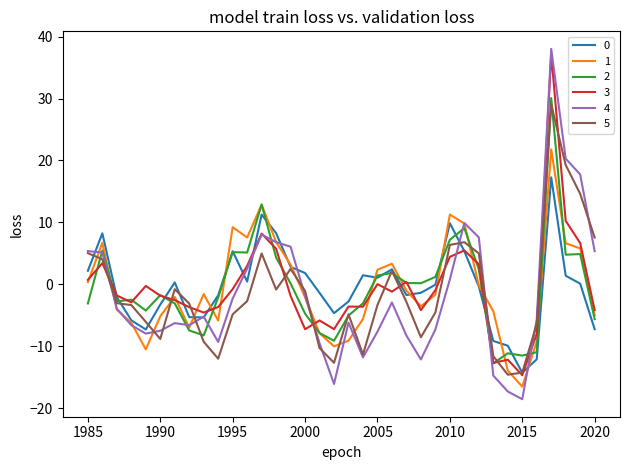

What is the greatest value displayed?

38.0